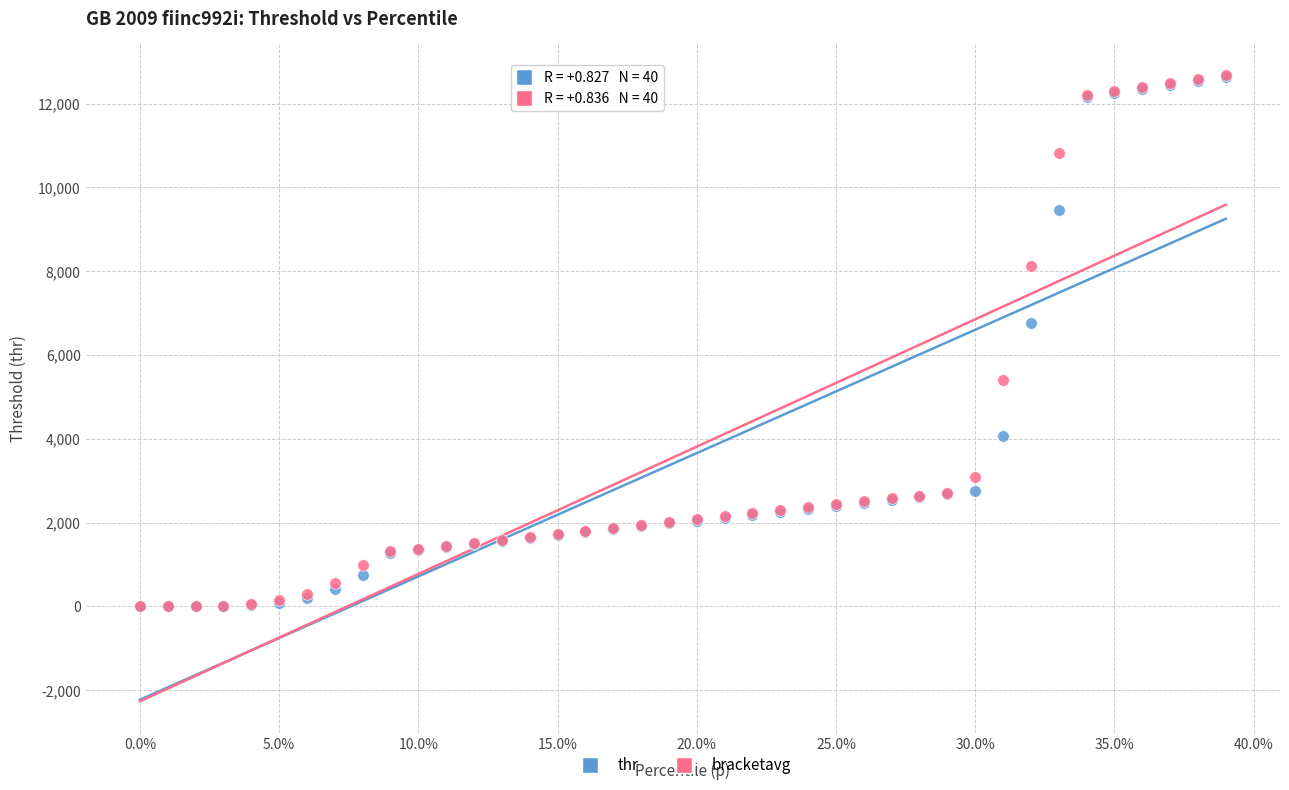

Across all series, what Y value is closest to 6335?

6763.6